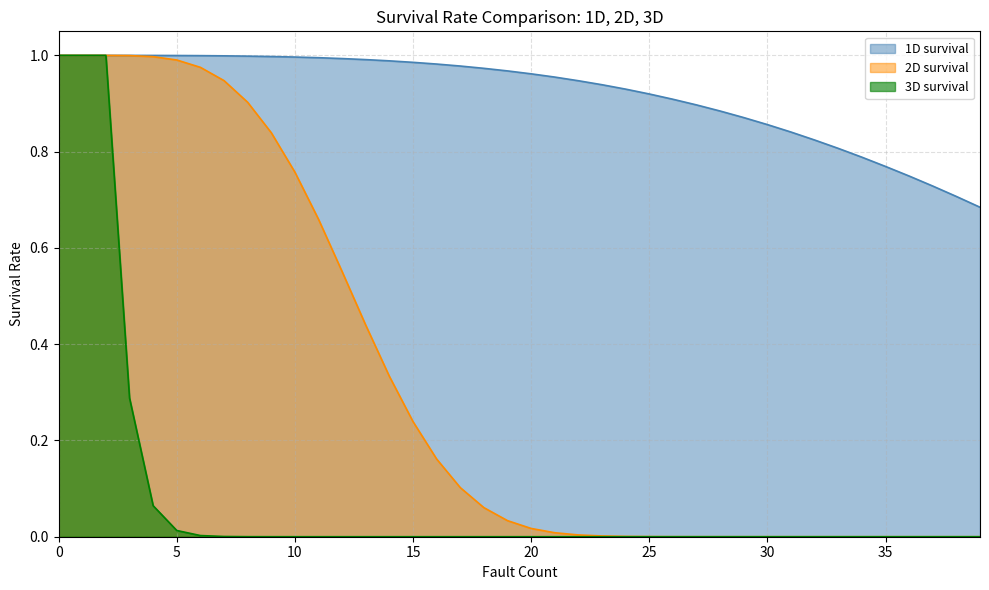

How many values in the 2D survival series exceed 0?

34